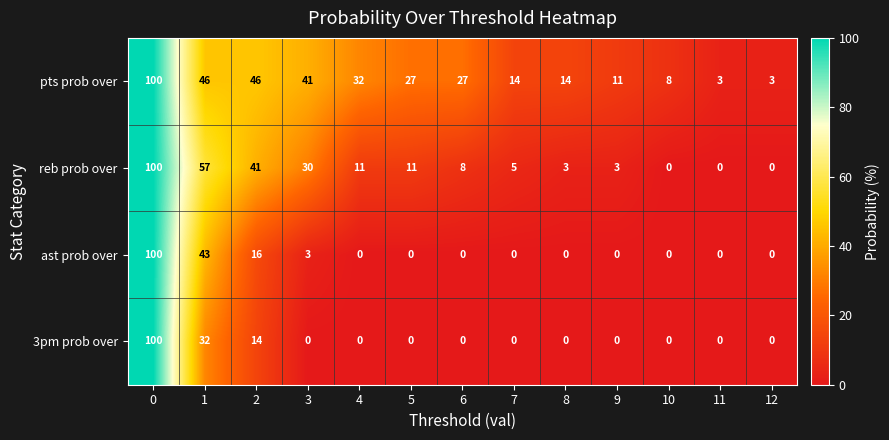

What is the difference between the maximum and minimum values in the 3pm prob over series?

100